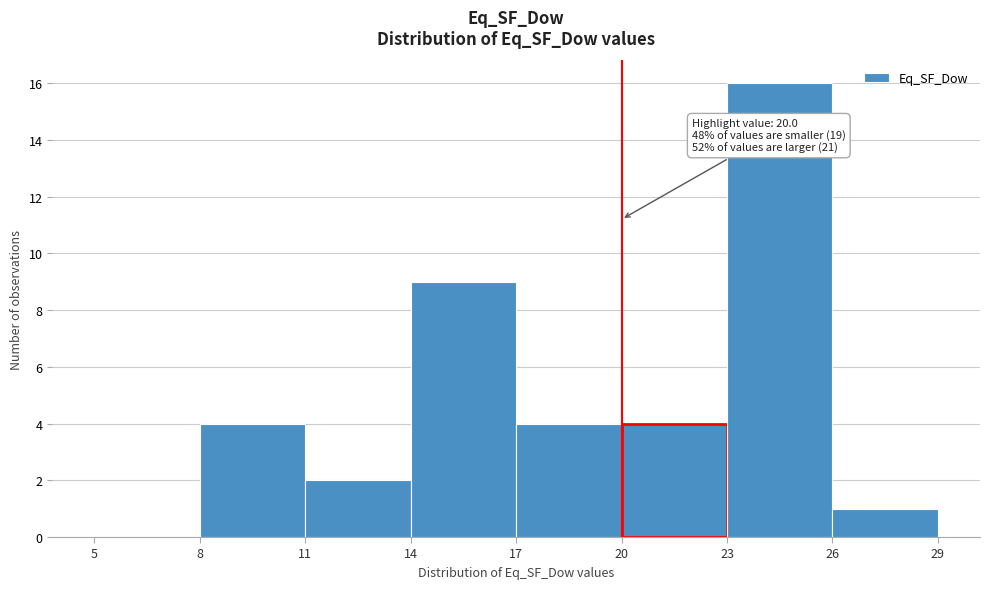

Which range on the x-axis has the tallest bar?

23 to 26